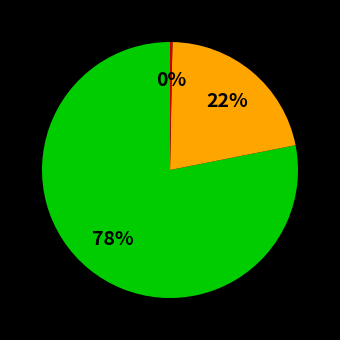

To the nearest percent, what is the difference between the largest and smallest slice percentages?

78%